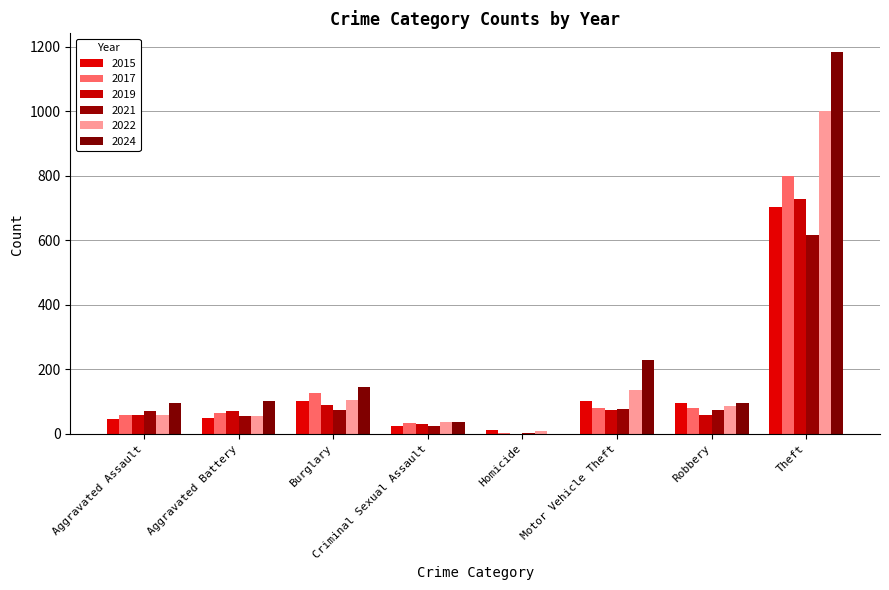

What is the label of the 3rd bar from the left?

Burglary